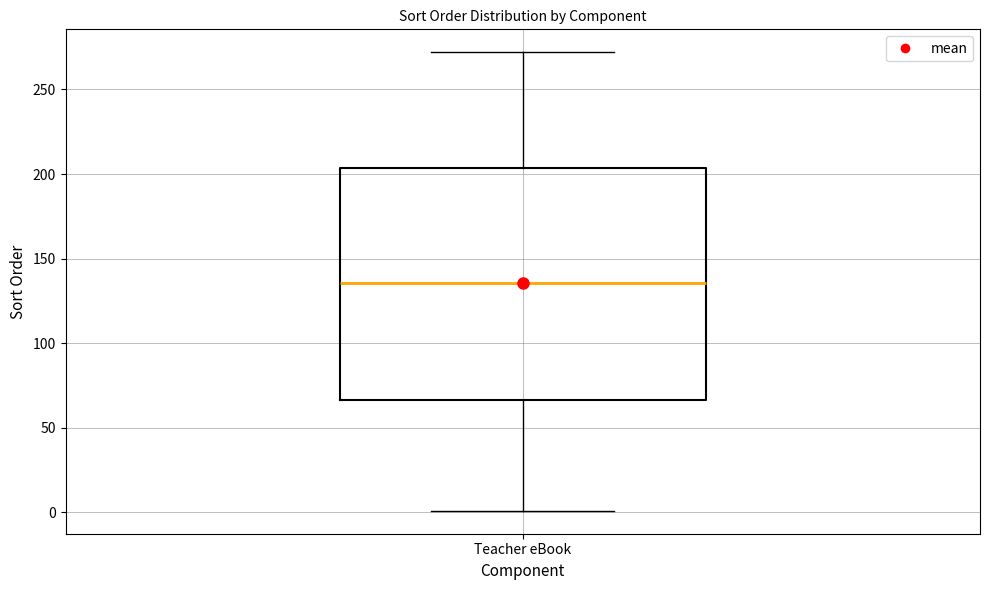

Where is the upper edge of the box for Teacher eBook on the y-axis? The values are not printed on the chart, so give them approximately, as read against the axis.

205